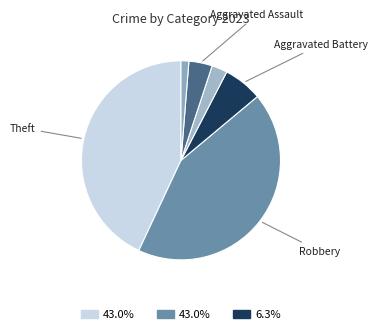

How many segments does this pie chart have?

6